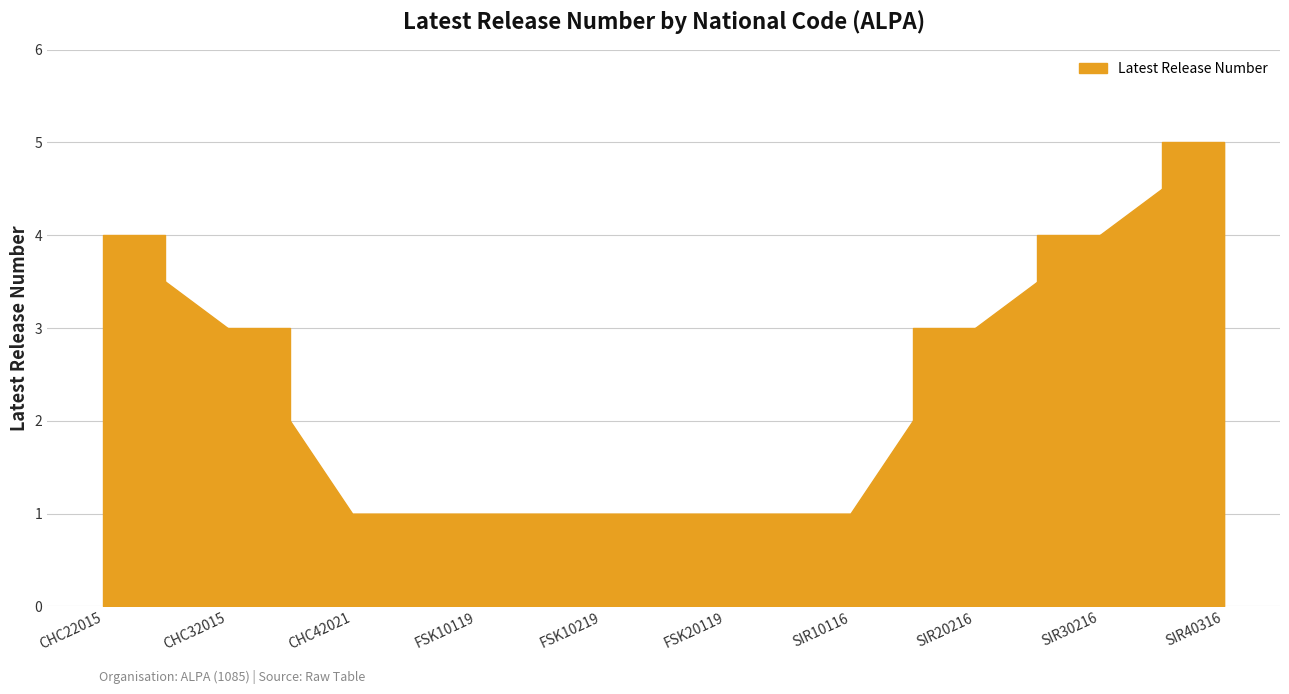

What is the sum of the values at SIR40316 and SIR20216?

8